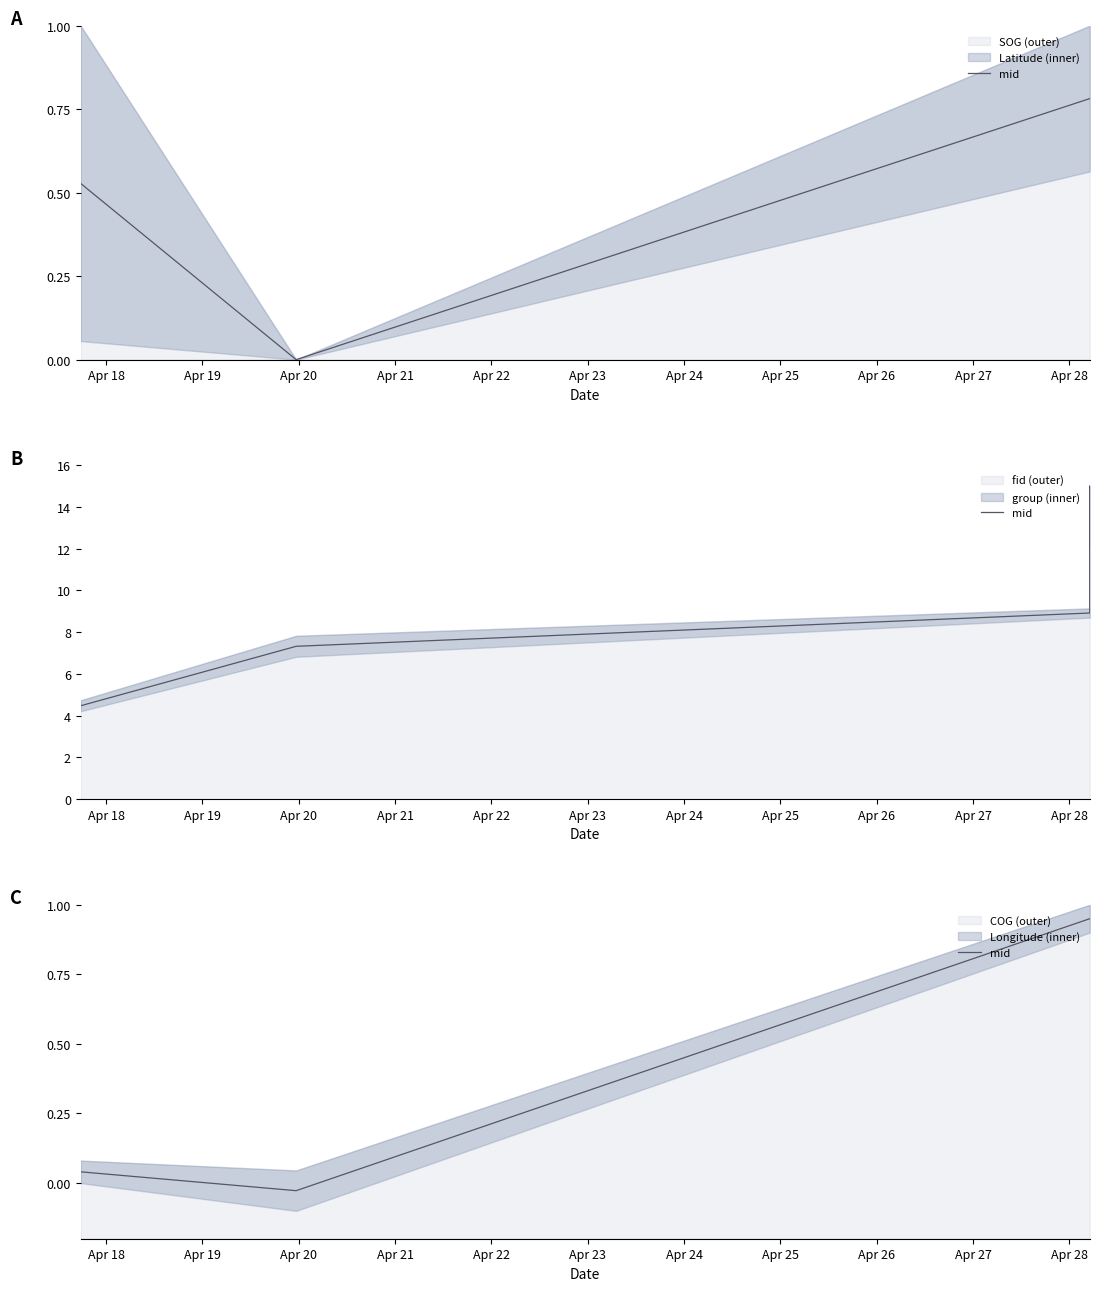

Is it true that the value at Apr 20 is 0.6?

False